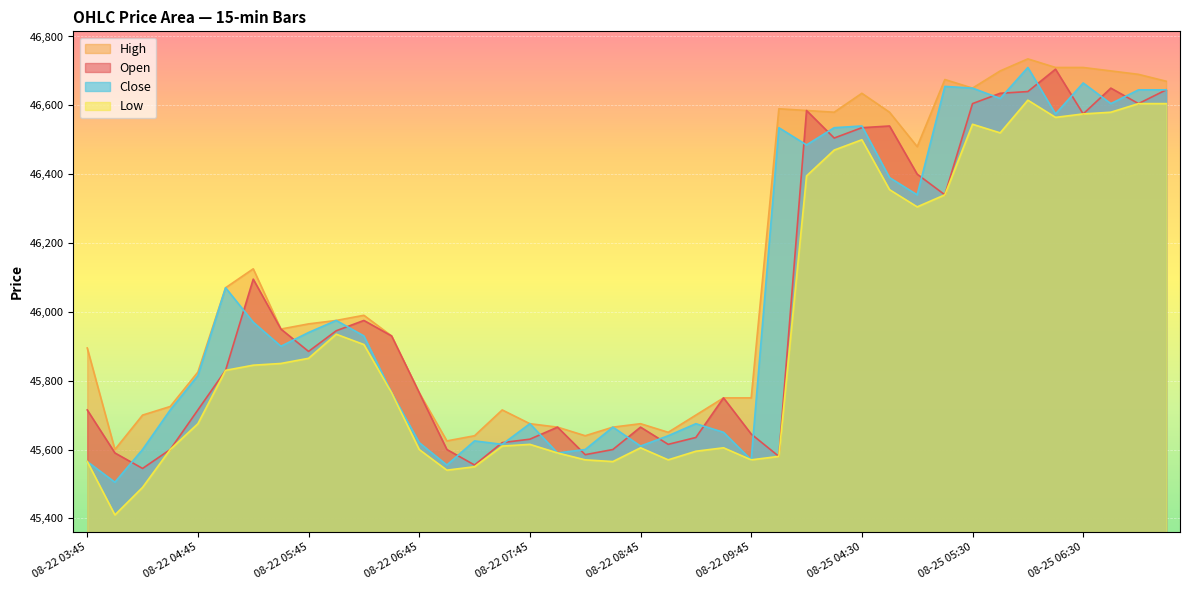

Between 08-22 04:15 and 08-22 08:30, which series saw the biggest shift?

Low